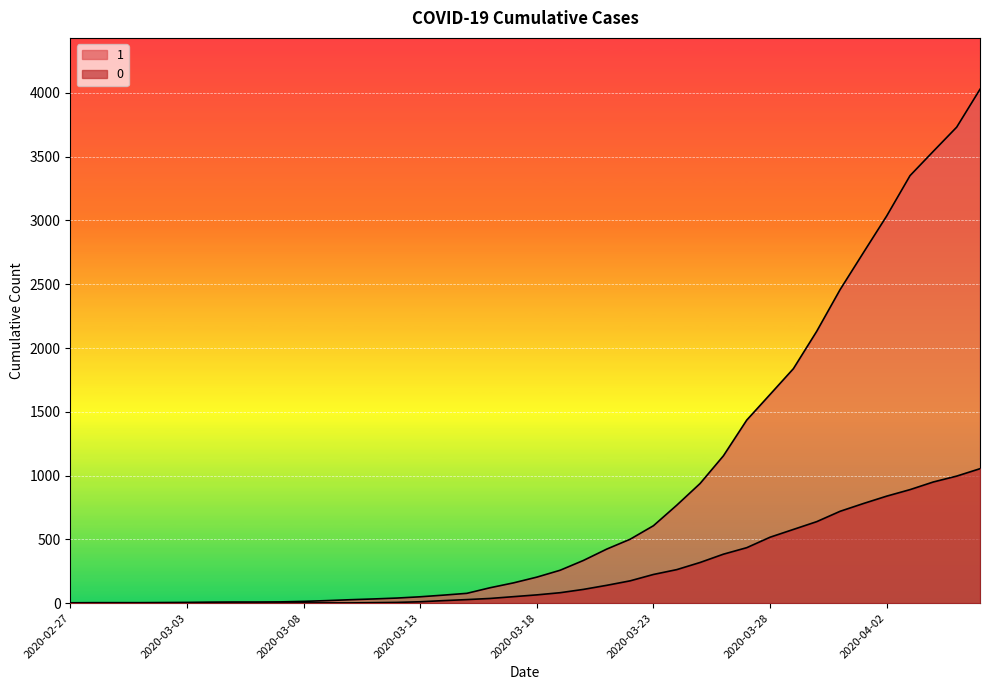

Reading left to right, what are all the values shown in this chart?

1: 3	4	4	4	5	6	8	9	9	10	14	20	27	33	40	50	63	77	121	159	204	258	335	424	501	607	768	938	1155	1435	1636	1838	2131	2457	2747	3035	3351	3542	3731	4028
0: 0	0	0	0	0	0	0	0	0	1	2	2	2	4	6	11	20	28	37	51	65	82	108	140	175	225	263	319	384	435	517	578	639	720	781	839	890	950	996	1054